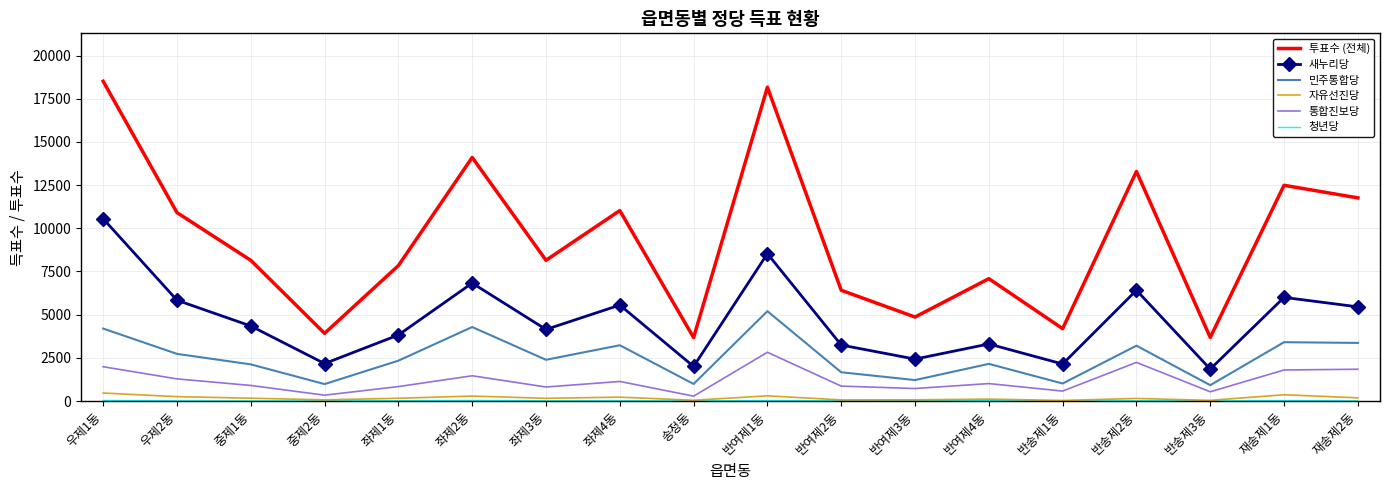

True or false: 새누리당 has more than 1 points higher than both neighbors.

True